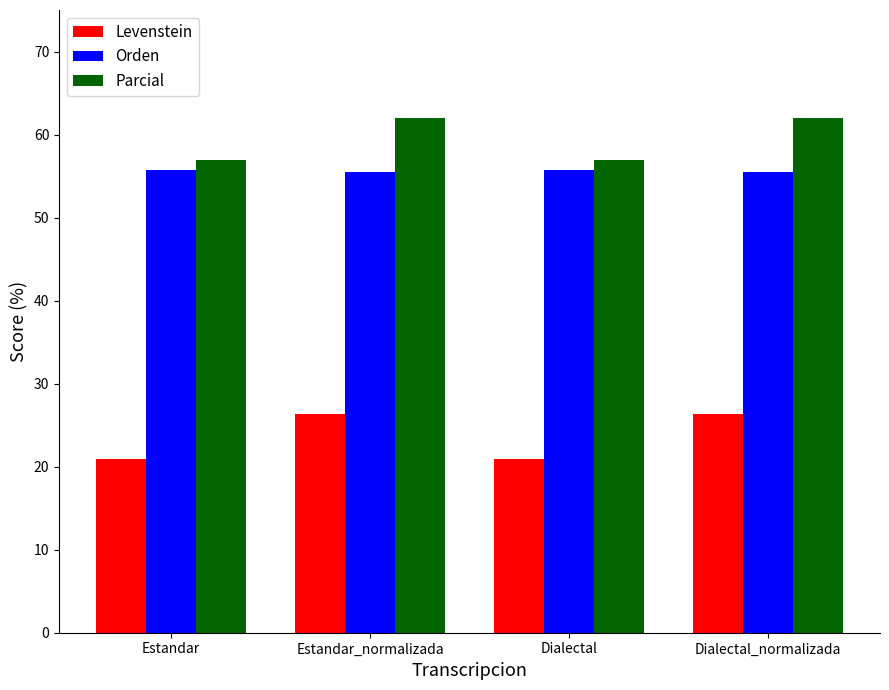

Count the number of data series in this chart.

3